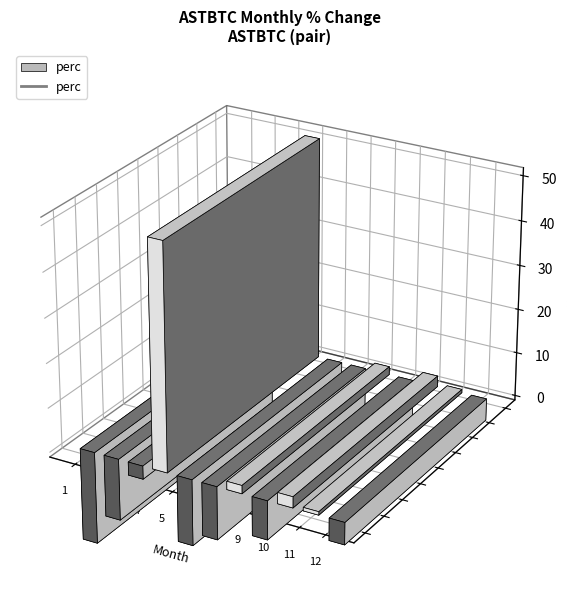

How many lines are shown in the chart?

1